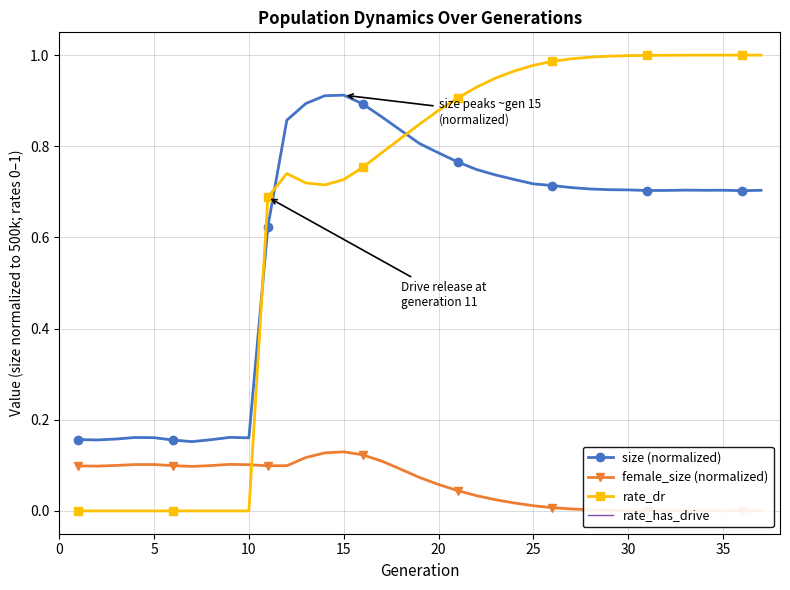

The value of female_size (normalized) at 10 is 0.1. True or false?

True